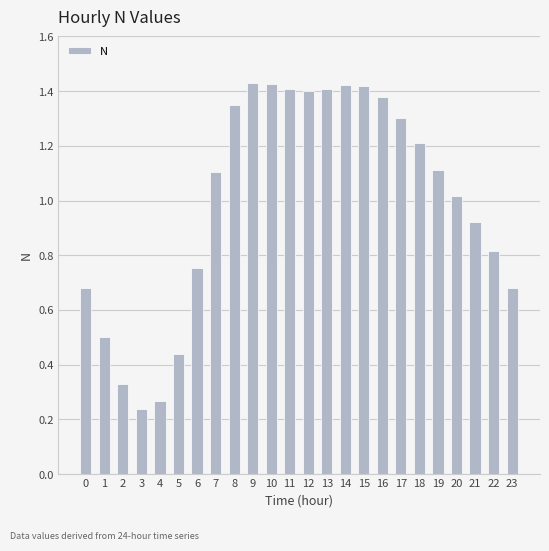

What is the ratio of the value at 19 to the value at 7?

1.0